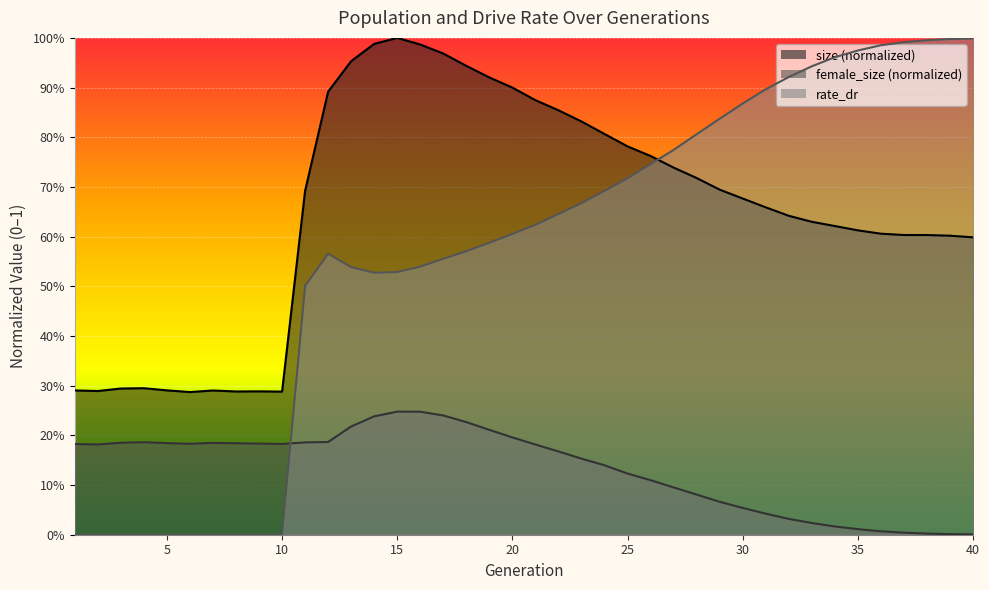

Reading right to left, transcribe all the data shown in this chart.

size: 40=0.6	39=0.6	38=0.6	37=0.6	36=0.6	35=0.6	34=0.6	33=0.6	32=0.6	31=0.7	30=0.7	29=0.7	28=0.7	27=0.7	26=0.8	25=0.8	24=0.8	23=0.8	22=0.9	21=0.9	20=0.9	19=0.9	18=0.9	17=1.0	16=1.0	15=1.0	14=1.0	13=1.0	12=0.9	11=0.7	10=0.3	9=0.3	8=0.3	7=0.3	6=0.3	5=0.3	4=0.3	3=0.3	2=0.3	1=0.3
female_size: 40=0.0	39=0.0	38=0.0	37=0.0	36=0.0	35=0.0	34=0.0	33=0.0	32=0.0	31=0.0	30=0.1	29=0.1	28=0.1	27=0.1	26=0.1	25=0.1	24=0.1	23=0.2	22=0.2	21=0.2	20=0.2	19=0.2	18=0.2	17=0.2	16=0.2	15=0.2	14=0.2	13=0.2	12=0.2	11=0.2	10=0.2	9=0.2	8=0.2	7=0.2	6=0.2	5=0.2	4=0.2	3=0.2	2=0.2	1=0.2
rate_dr: 40=1.0	39=1.0	38=1.0	37=1.0	36=1.0	35=1.0	34=1.0	33=0.9	32=0.9	31=0.9	30=0.9	29=0.8	28=0.8	27=0.8	26=0.7	25=0.7	24=0.7	23=0.7	22=0.6	21=0.6	20=0.6	19=0.6	18=0.6	17=0.6	16=0.5	15=0.5	14=0.5	13=0.5	12=0.6	11=0.5	10=0.0	9=0.0	8=0.0	7=0.0	6=0.0	5=0.0	4=0.0	3=0.0	2=0.0	1=0.0